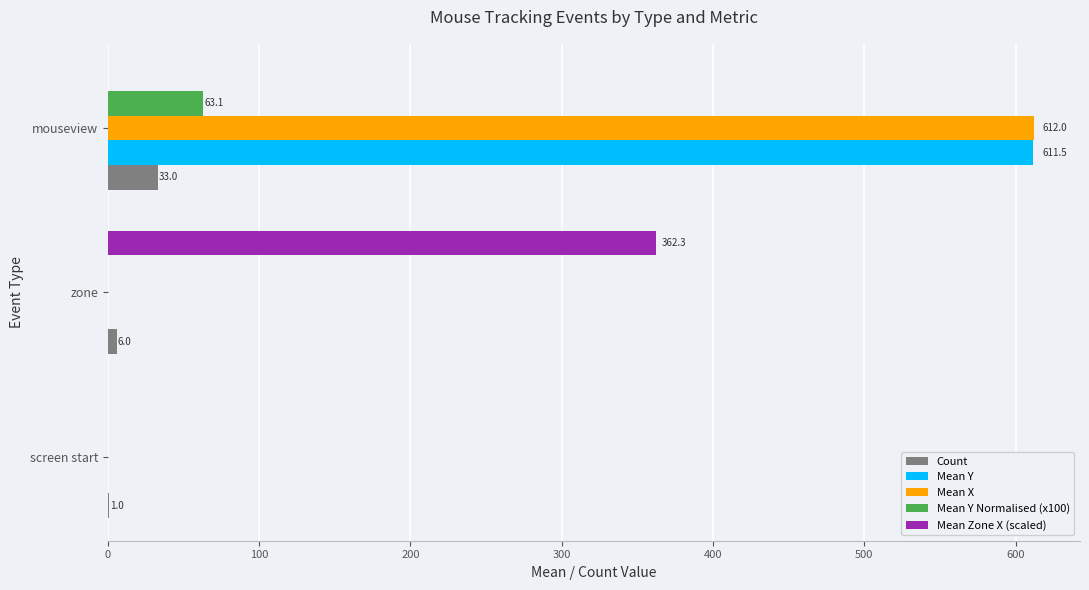

What is the sum of all Mean Zone X (scaled) values?

362.3